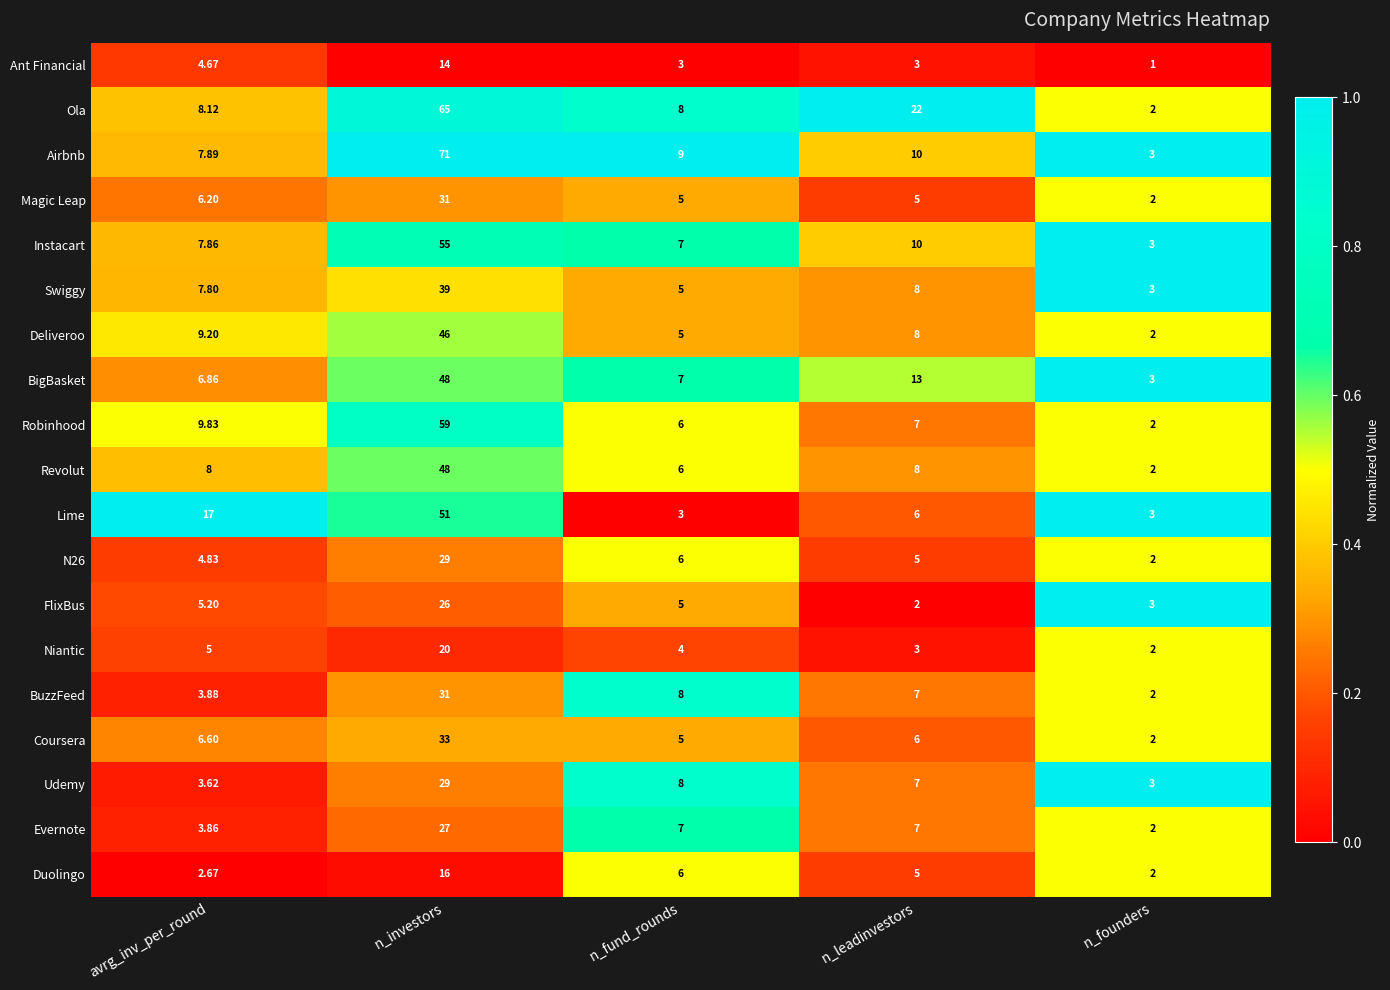

Which category has the highest value across all series?

n_investors